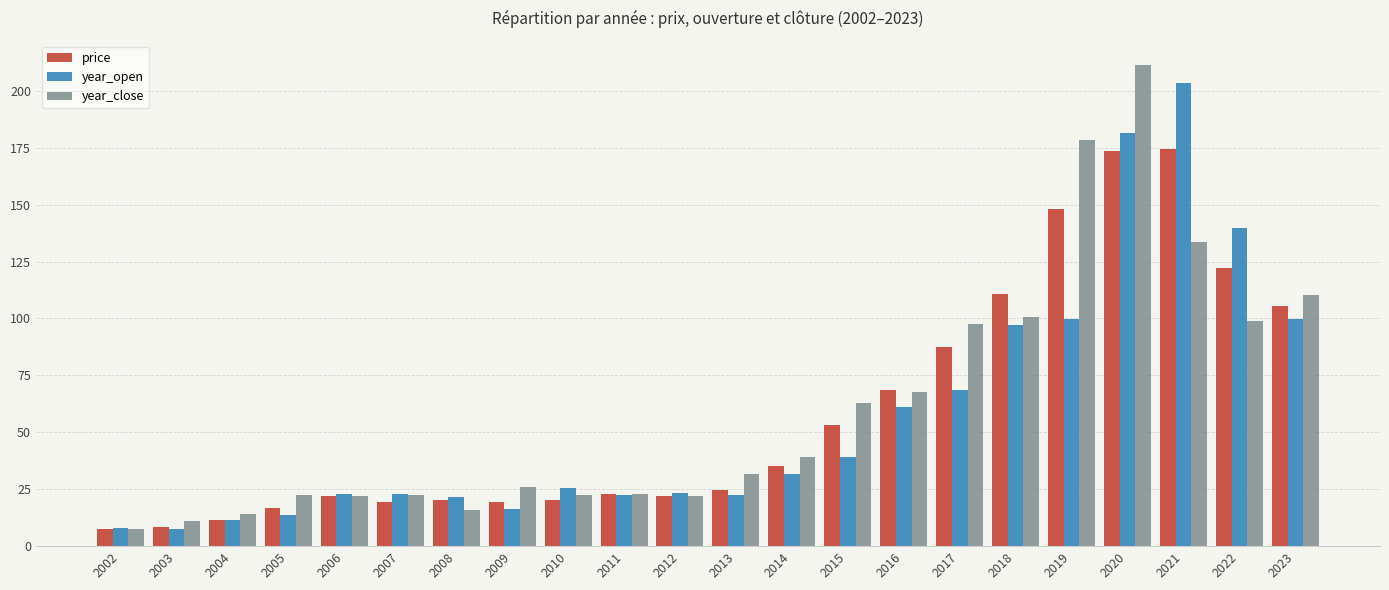

What is the difference between the year_open values at 2002 and 2020?

173.4